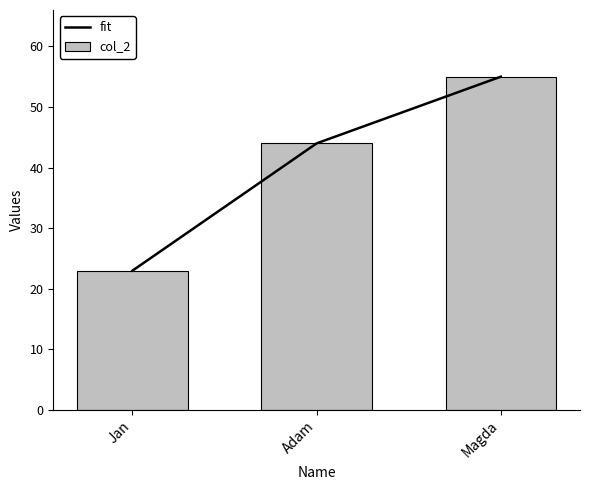

What is the sum of all col_2 values?

122